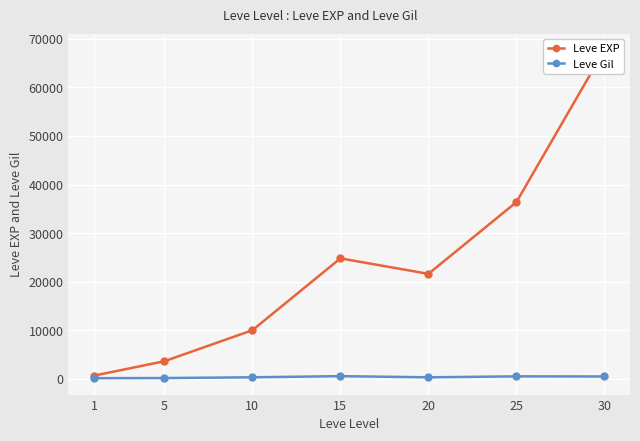

Count the number of categories in the chart.

7